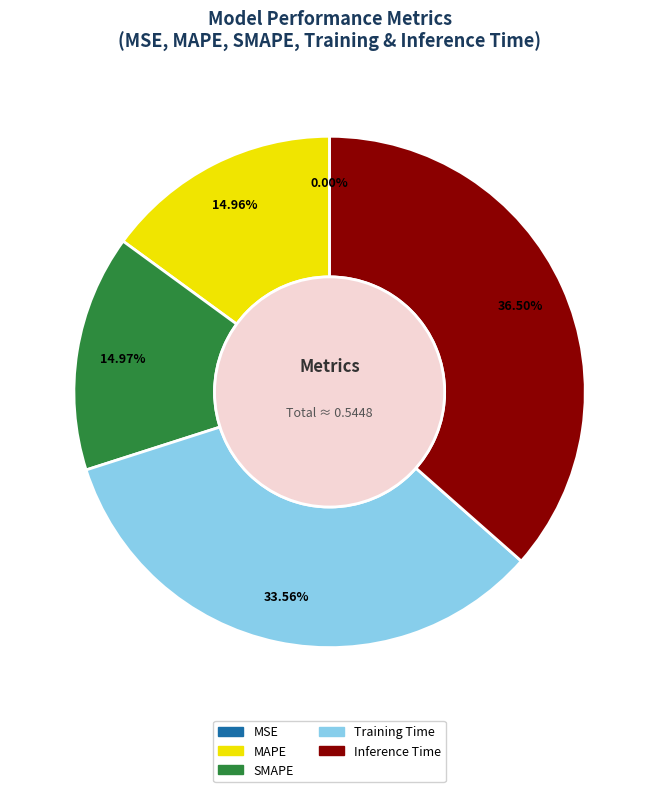

What portion of the pie excludes Inference Time?

63.5%